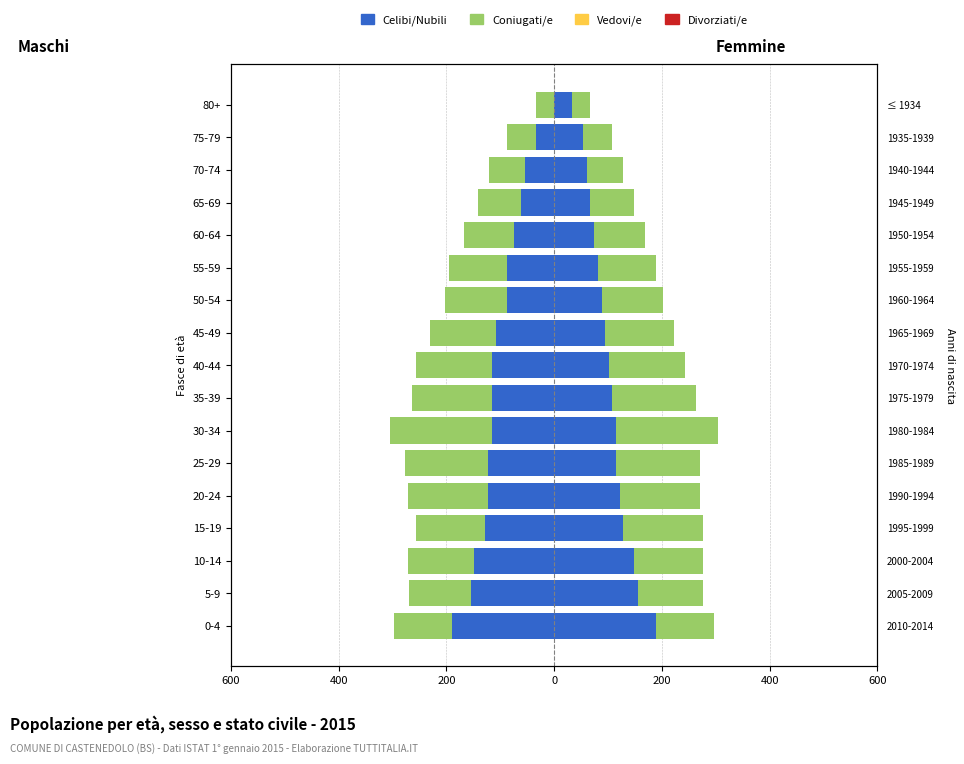

What are all the series names shown in the legend?

Celibi/Nubili, Coniugati/e, Vedovi/e, Divorziati/e